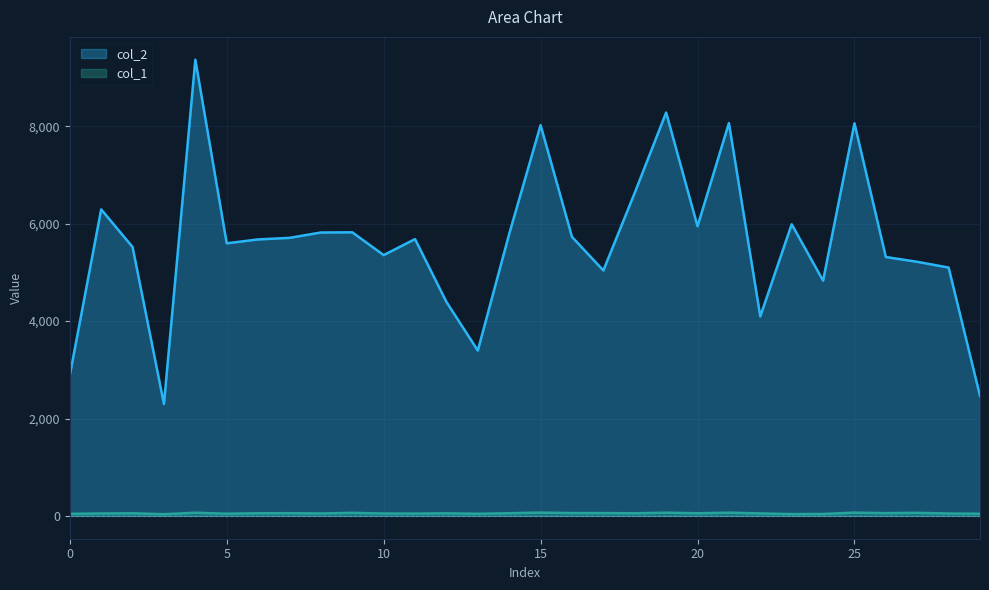

Reading left to right, transcribe all the data shown in this chart.

col_2: 0=2885	1=6294	2=5521	3=2298	4=9367	5=5597	6=5677	7=5709	8=5819	9=5823	10=5355	11=5684	12=4394	13=3395	14=5790	15=8024	16=5729	17=5040	18=6635	19=8282	20=5947	21=8066	22=4097	23=5988	24=4831	25=8061	26=5316	27=5217	28=5099	29=2464
col_1: 0=43	1=50	2=54	3=35	4=65	5=45	6=54	7=56	8=50	9=63	10=49	11=48	12=53	13=44	14=55	15=68	16=58	17=58	18=54	19=66	20=54	21=66	22=51	23=37	24=40	25=67	26=57	27=63	28=49	29=44